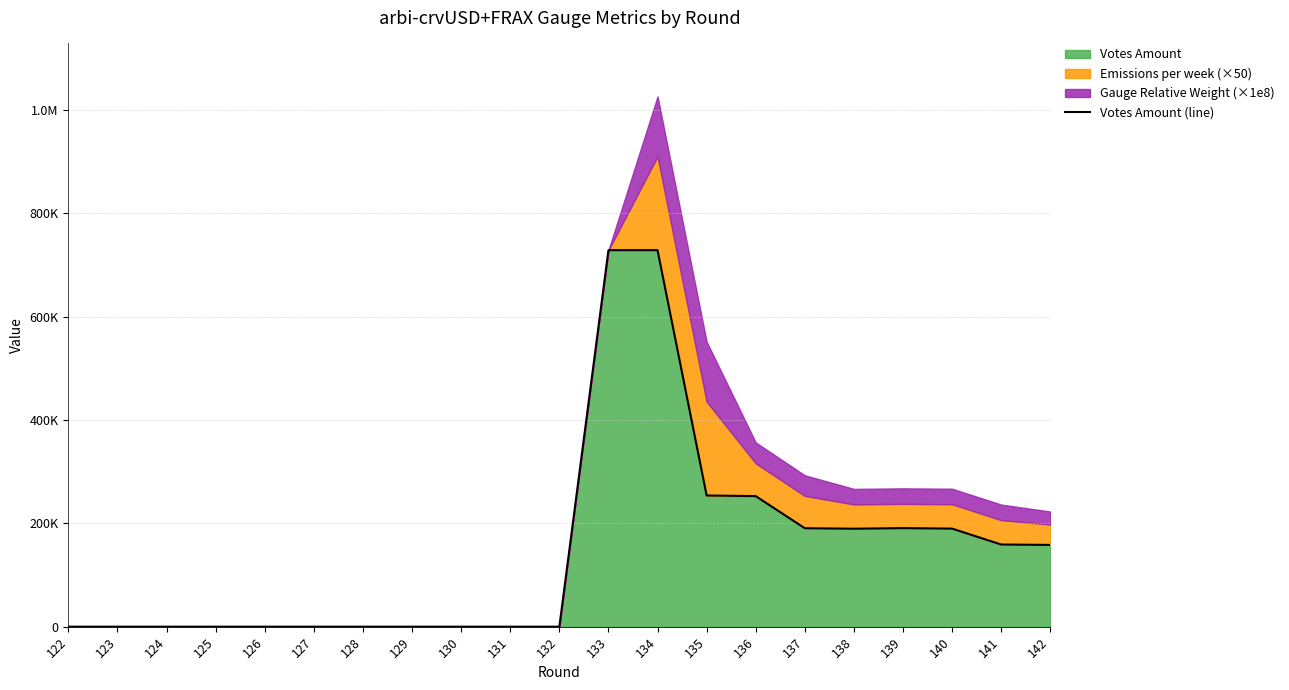

Does the chart display data point markers on the line(s)?

No